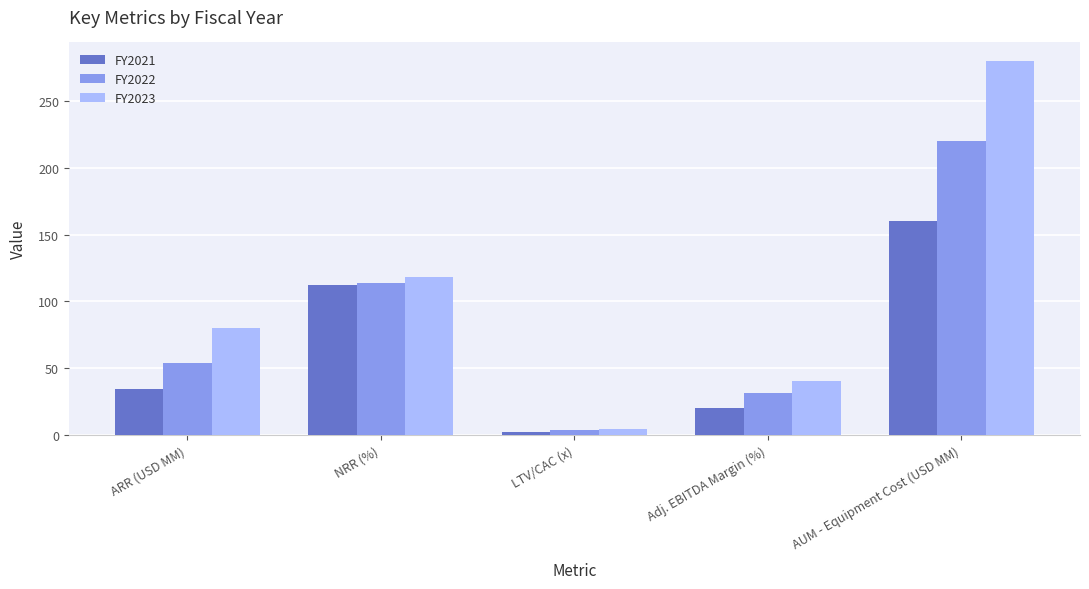

List the series in order of their peak value, highest first.

FY2023, FY2022, FY2021